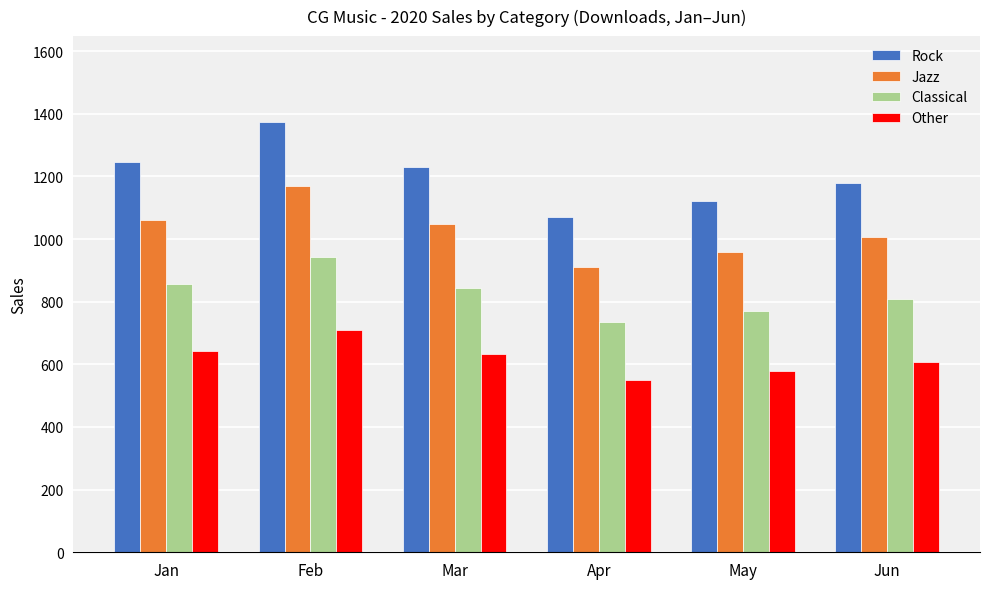

At how many categories does at least one series exceed 1273?

1